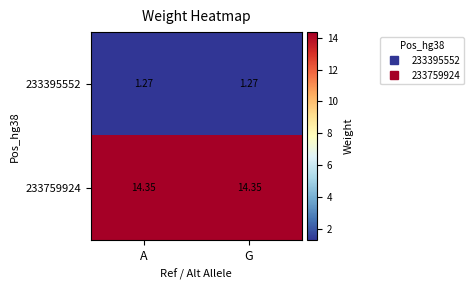

At how many categories does at least one series exceed 12?

2